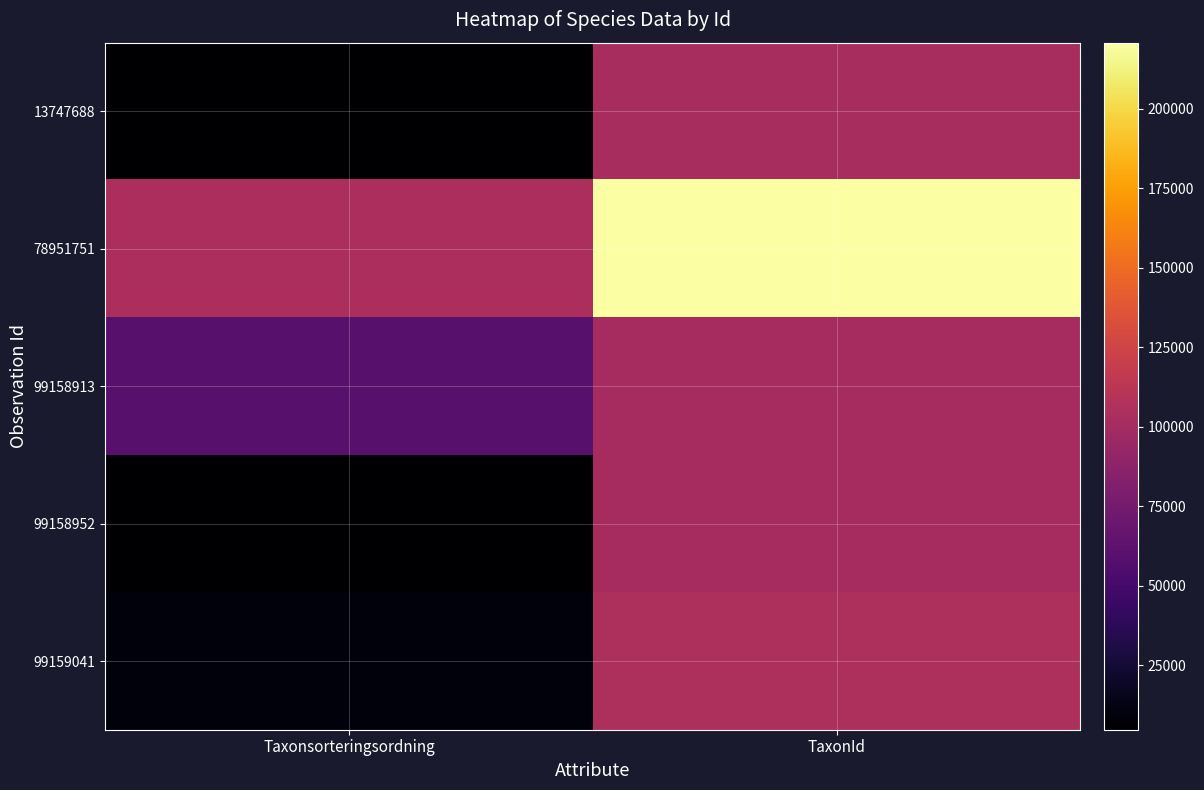

What is the spread (max minus min) of values at TaxonId?

119527